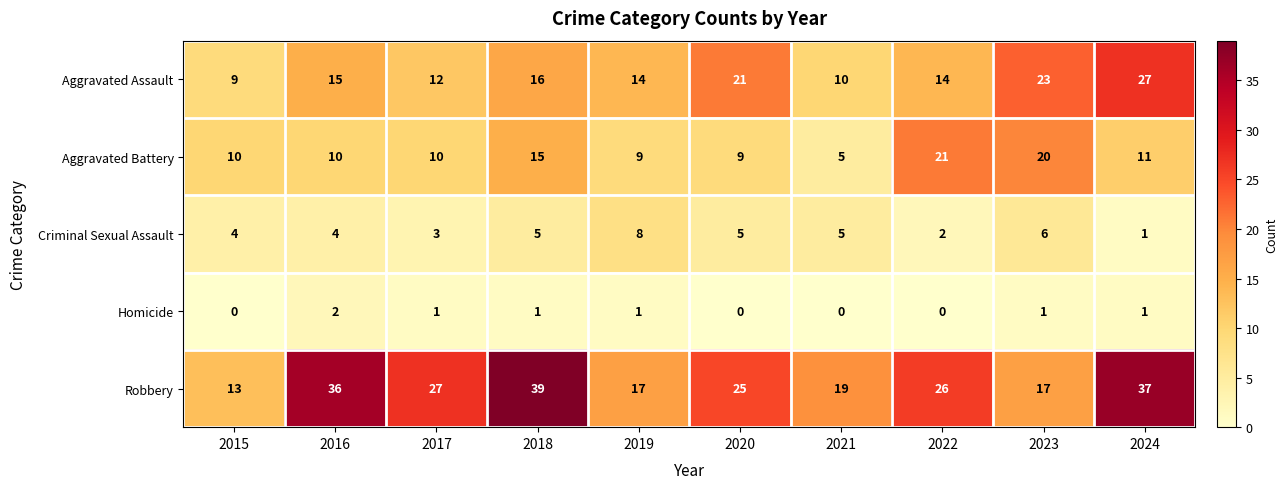

At which label is Aggravated Assault closest to 18?

2018